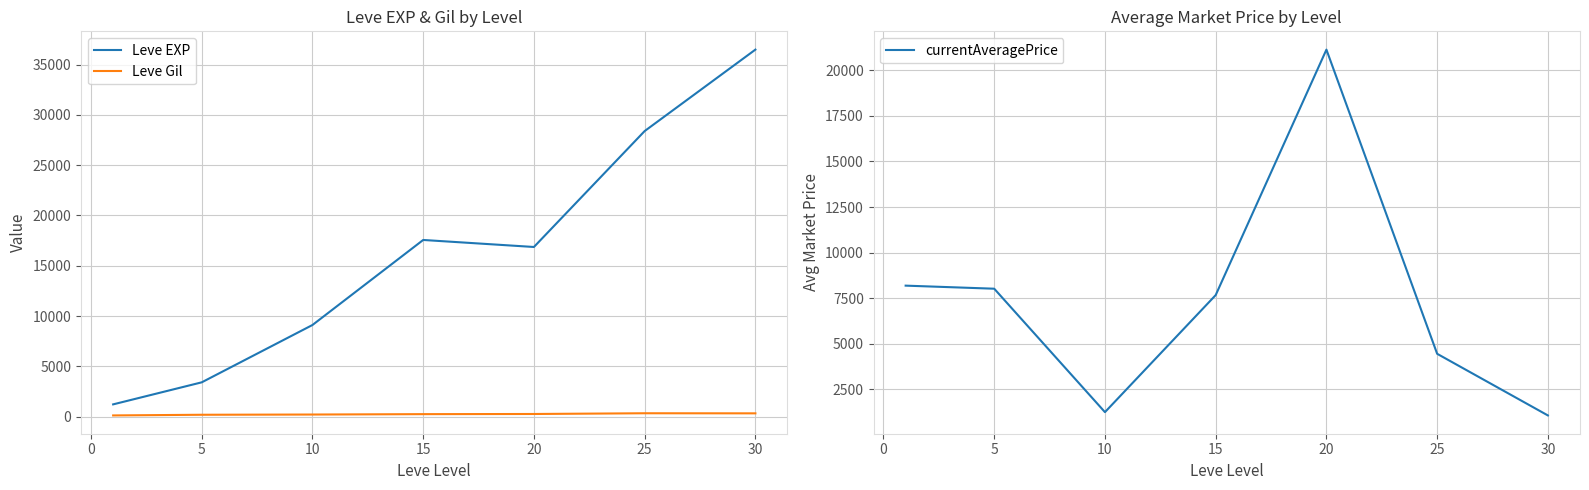

Reading left to right, what are all the values shown in this chart?

Leve EXP: 1213.3	3405.0	9106.7	17563.3	16865.0	28393.3	36492.5
Leve Gil: 113.3	180.0	202.8	241.3	257.0	329.7	320.8
currentAveragePrice: 8185.7	8017.2	1243.6	7666.7	21138.1	4445.2	1062.6